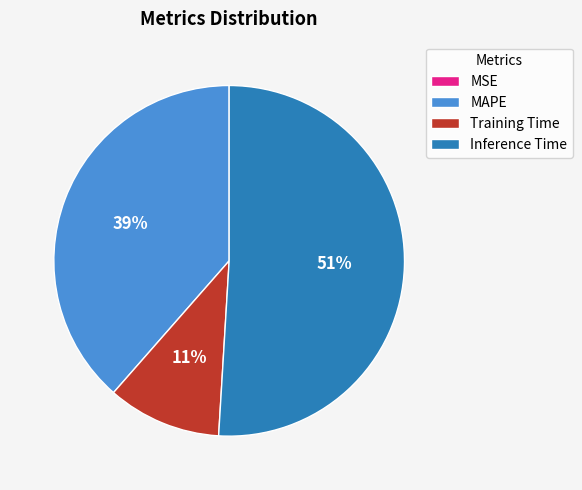

The Training Time slice represents 11% of the pie. True or false?

True